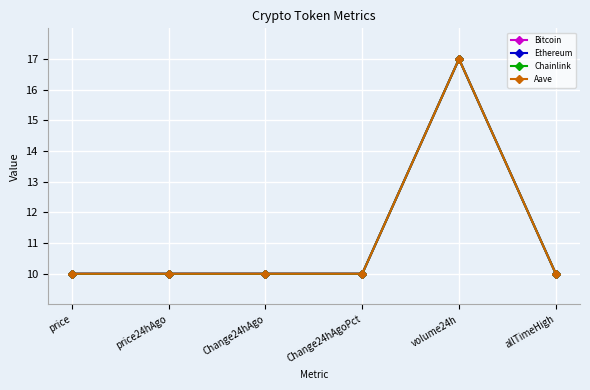

Reading left to right, transcribe all the data shown in this chart.

Bitcoin: 10.0	10.0	10.0	10.0	17.0	10.0
Ethereum: 10.0	10.0	10.0	10.0	17.0	10.0
Chainlink: 10.0	10.0	10.0	10.0	17.0	10.0
Aave: 10.0	10.0	10.0	10.0	17.0	10.0